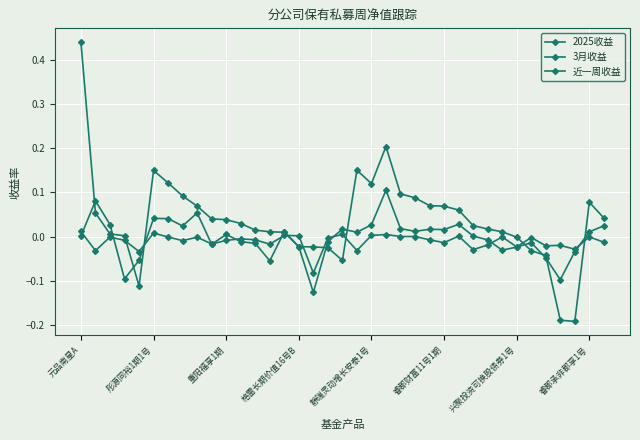

What is the difference between the second highest and minimum values in the 2025收益 series?

0.4